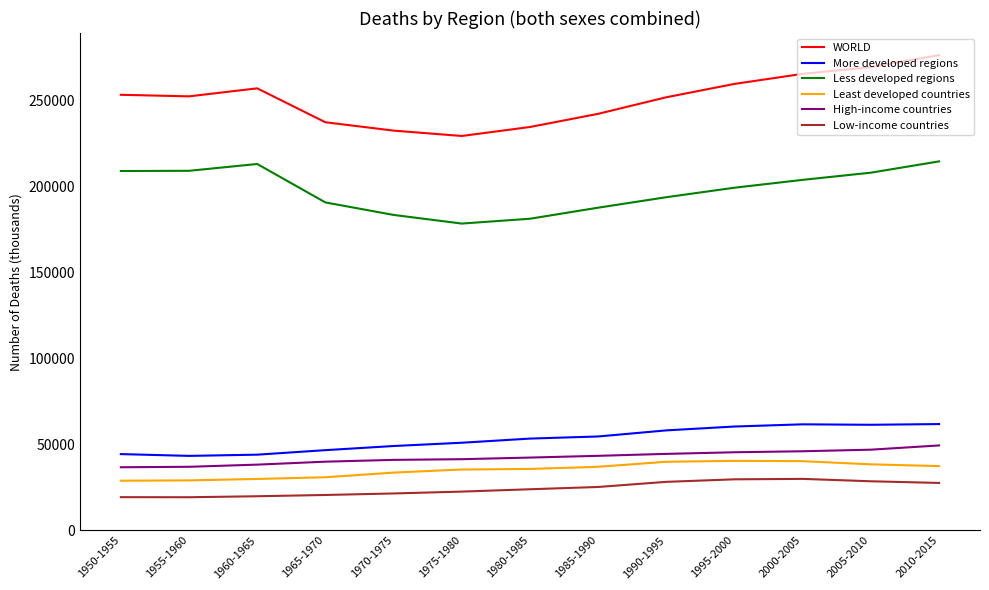

What is the difference between the highest and lowest values at 1985-1990?

217122.9